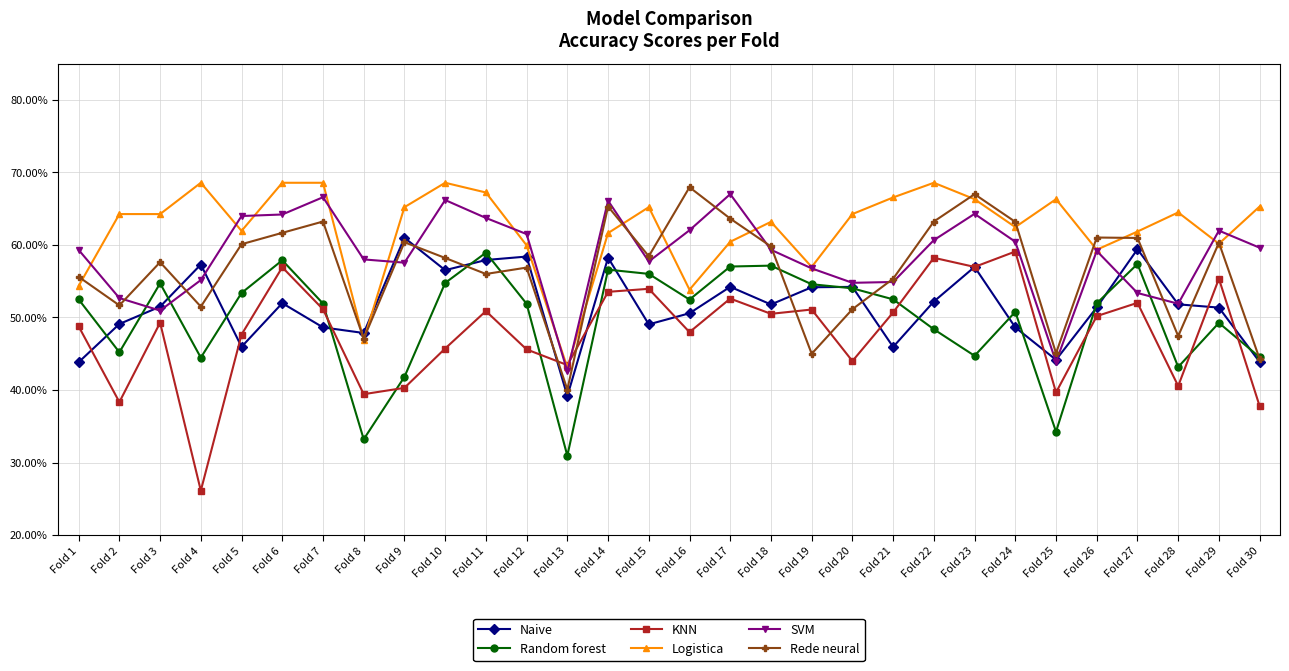

Where is KNN nearest to the value 0?

Fold 4